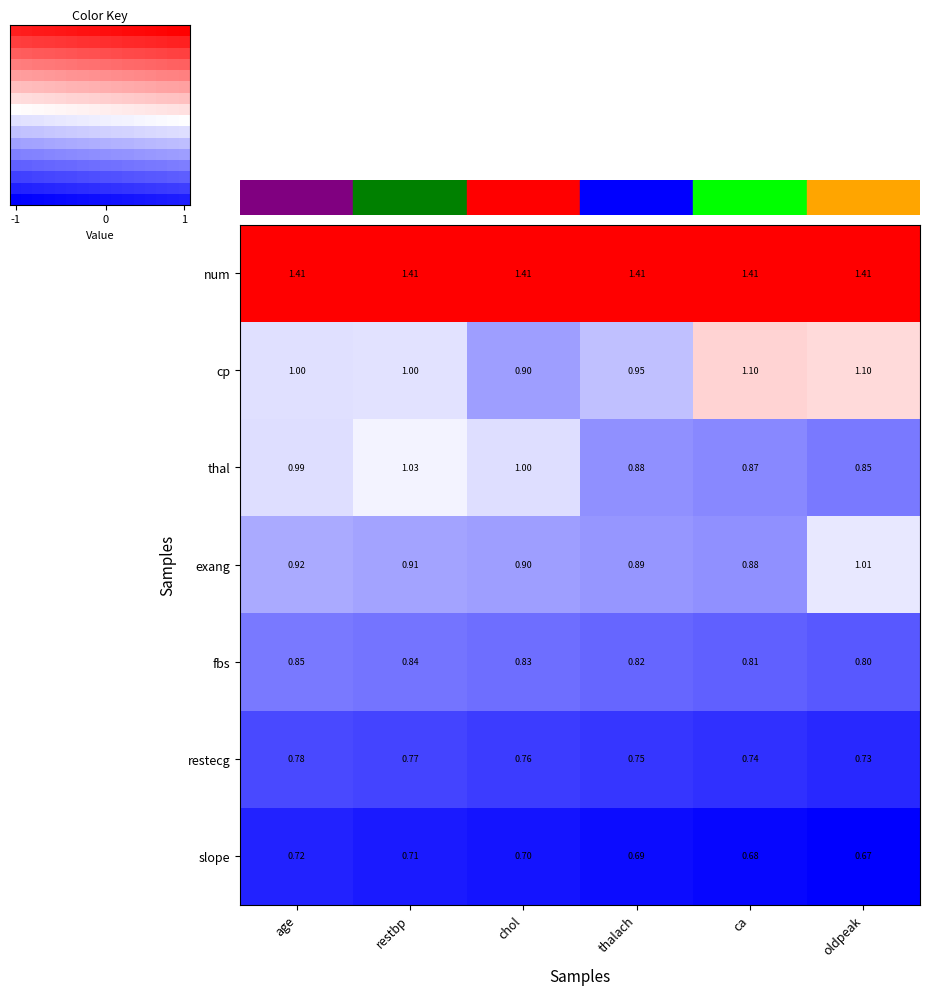

The cp series shows -0.1 at age. True or false?

False